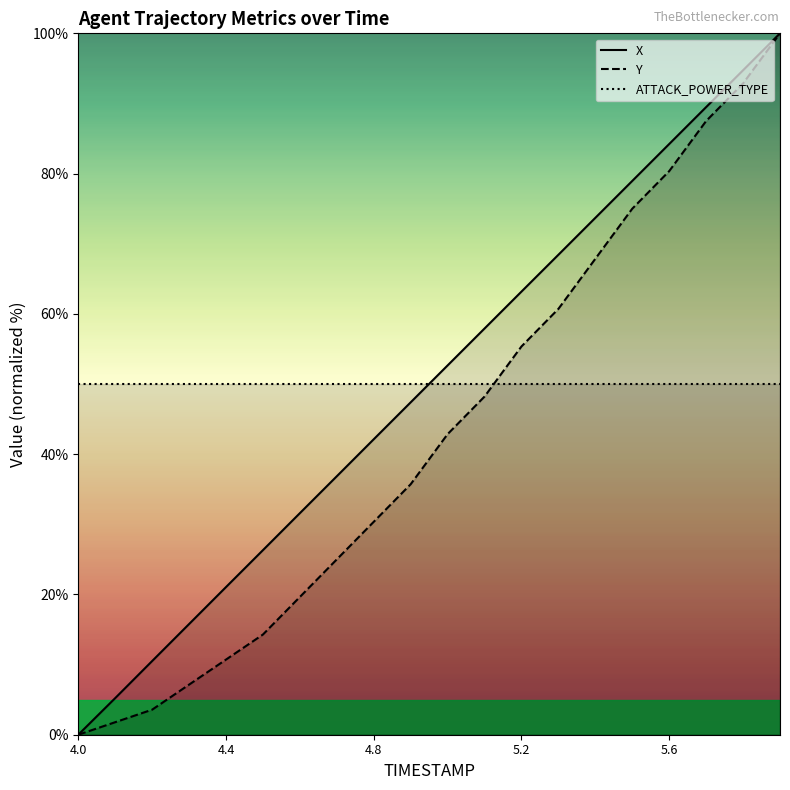

Is it true that X equals 14.2 at 4.4?

False